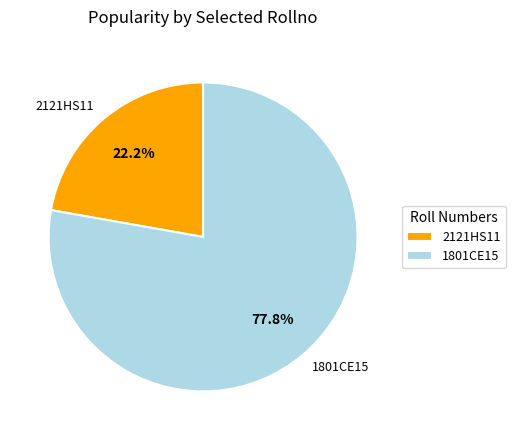

Is it true that 1801CE15 is 64% of the pie?

False